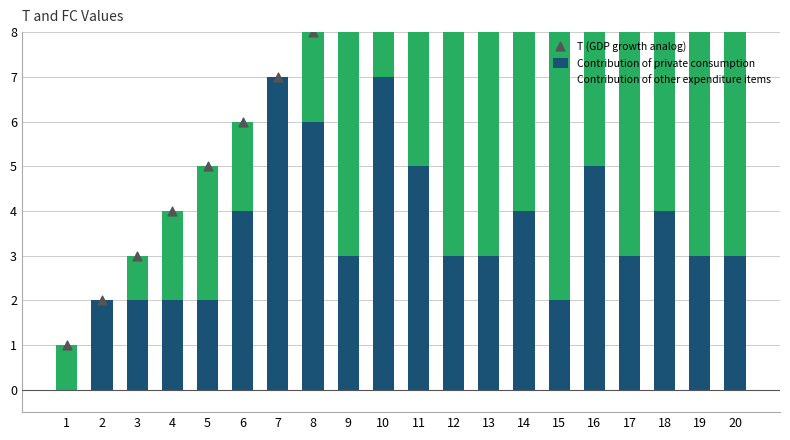

At how many categories does at least one series exceed 3?

17